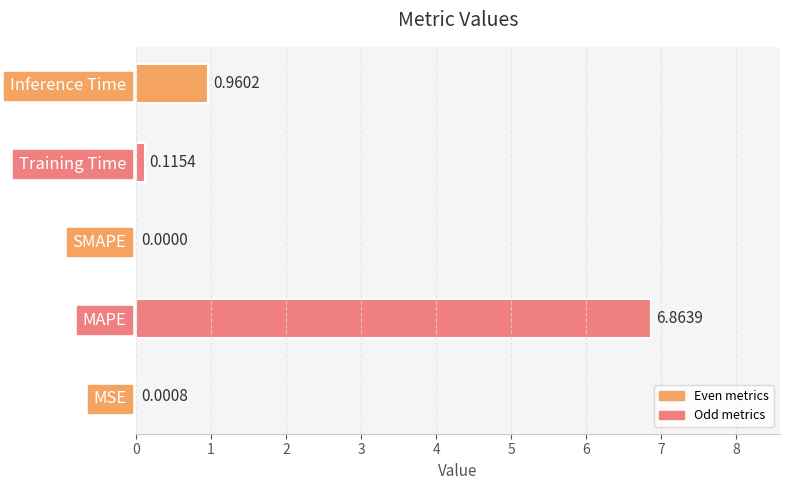

Between Training Time and SMAPE, which is larger?

Training Time